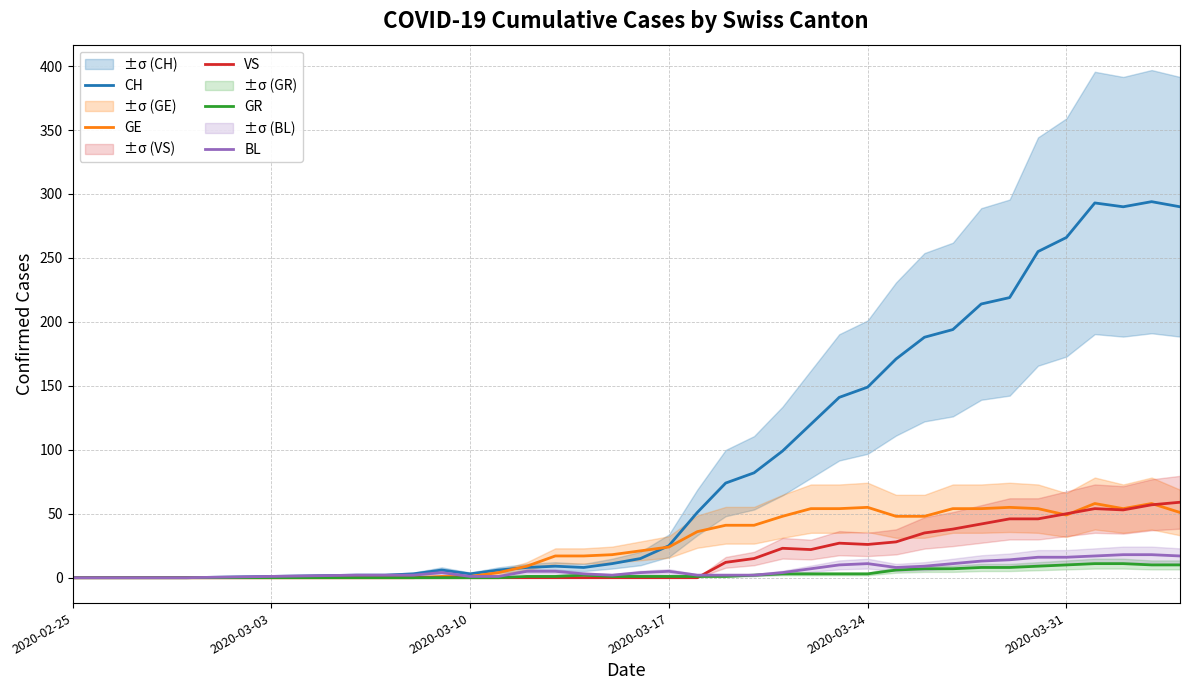

What is the highest value of the CH series?

294